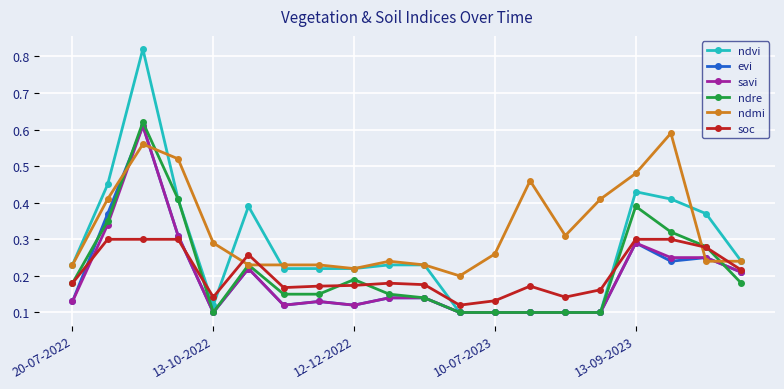

True or false: ndvi has more than 2 points higher than both neighbors.

True